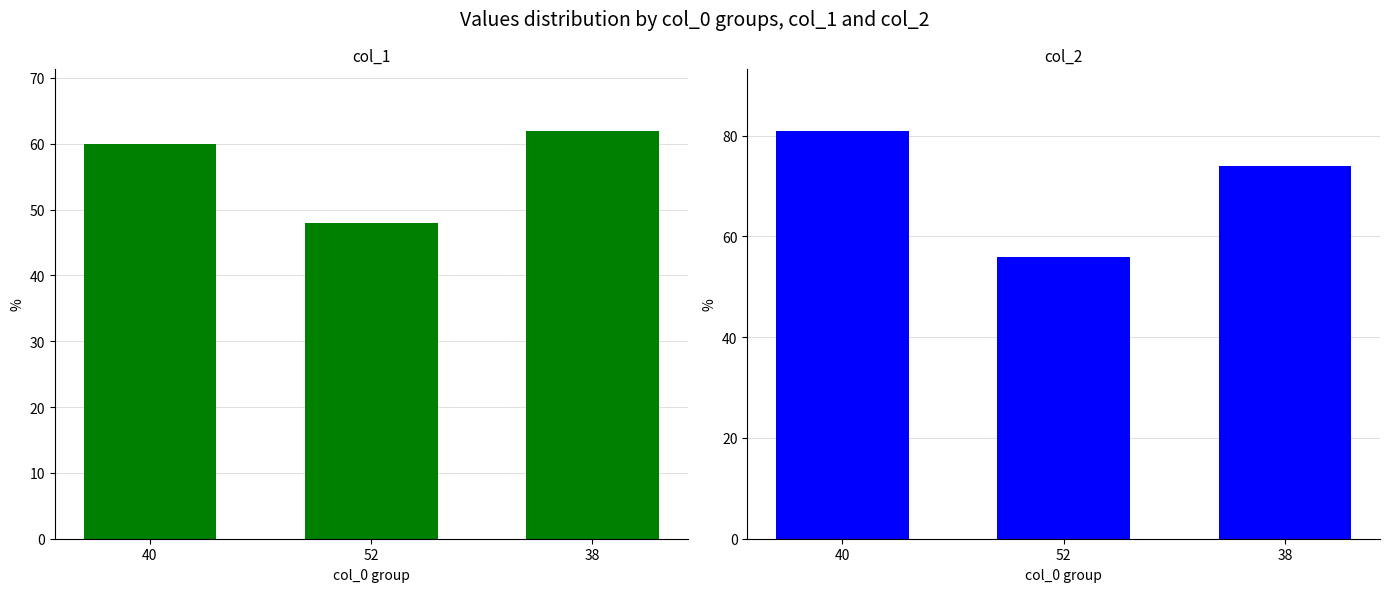

Reading left to right, extract all data points from this chart.

col_1: 40=60	52=48	38=62
col_2: 40=81	52=56	38=74